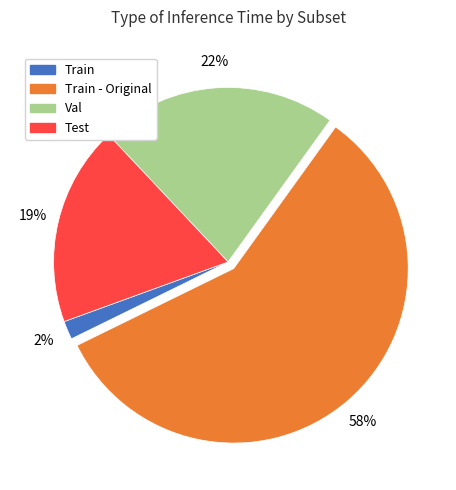

Between Test and Train, which is larger?

Test